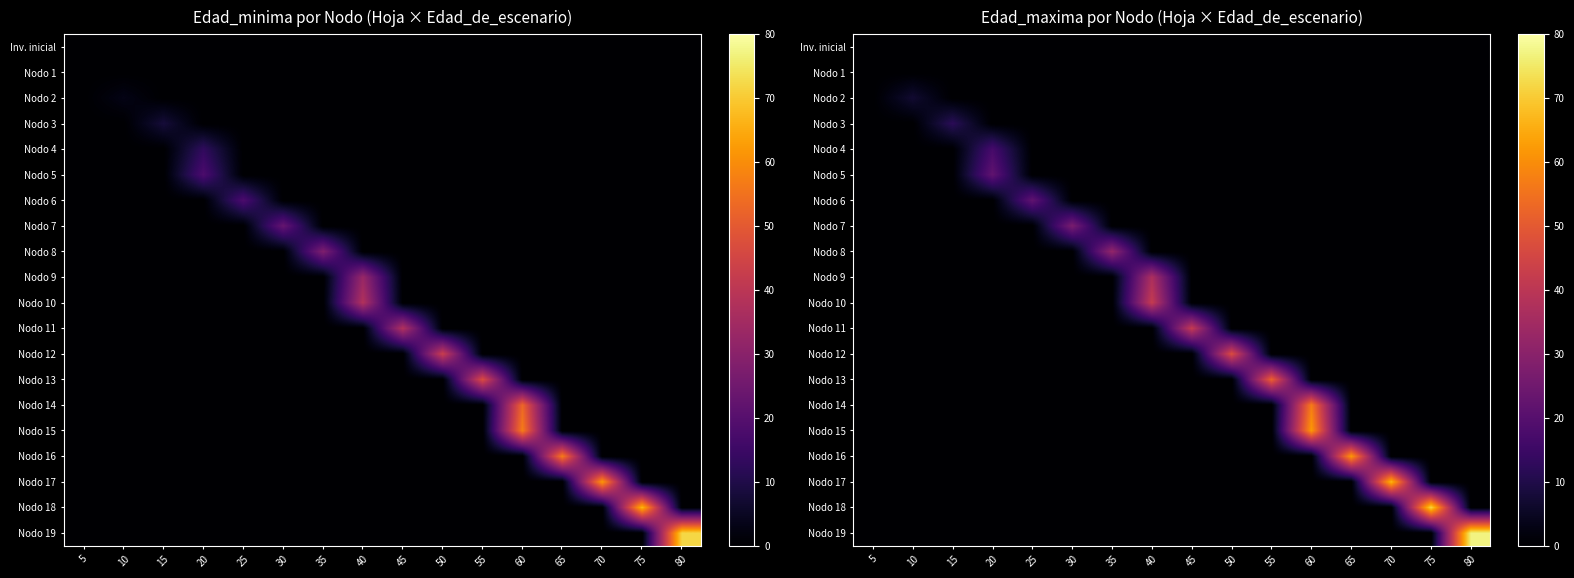

Which has a higher value, 80 or 75?

80